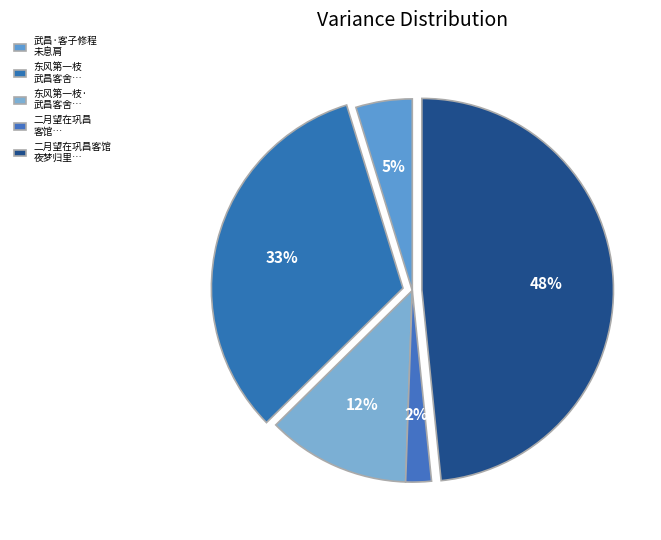

Count the number of slices in the pie.

5